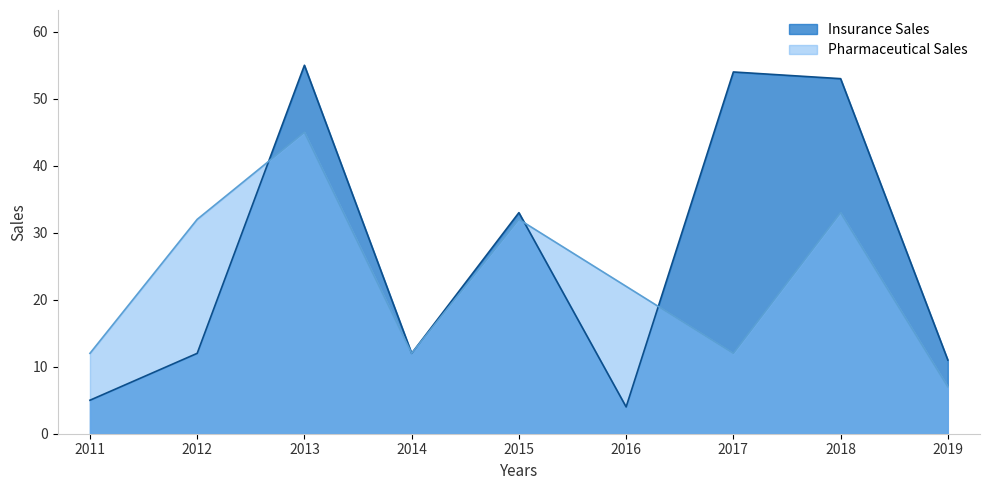

Rank the series at 2012 from lowest to highest value.

Insurance Sales, Pharmaceutical Sales